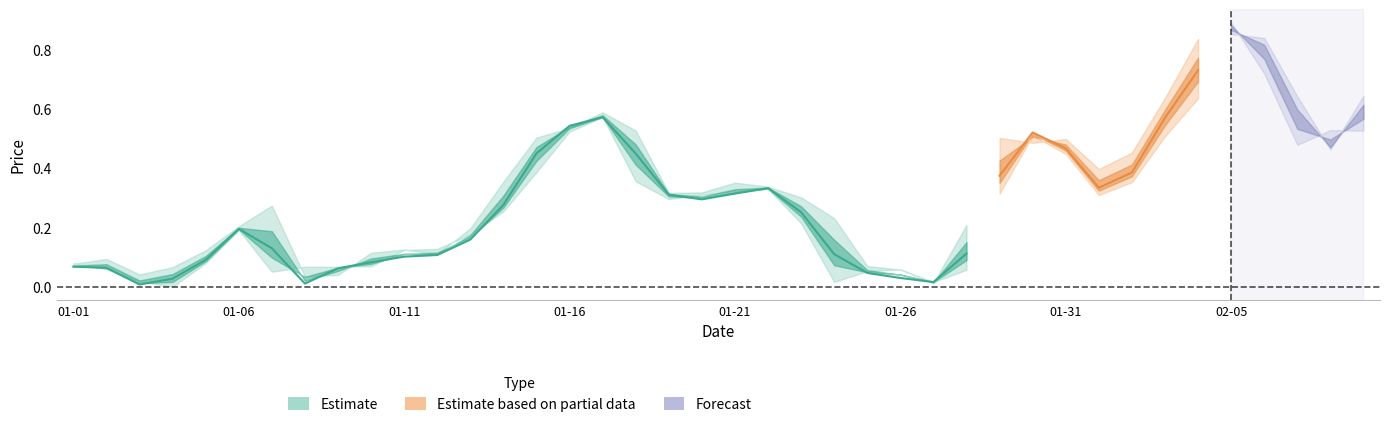

Which has a higher value, 2023-01-14 or 2023-01-22?

2023-01-22